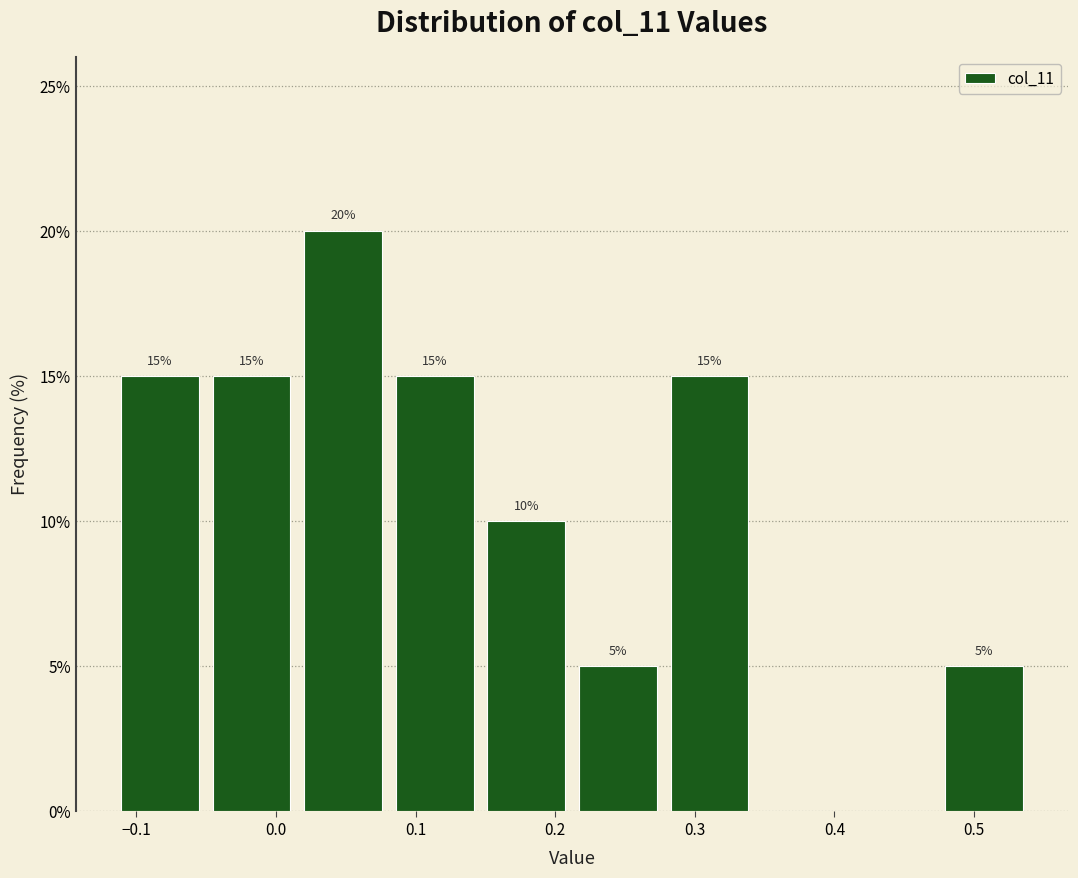

Over which range of the x-axis is the bar tallest?

0.02 to 0.08